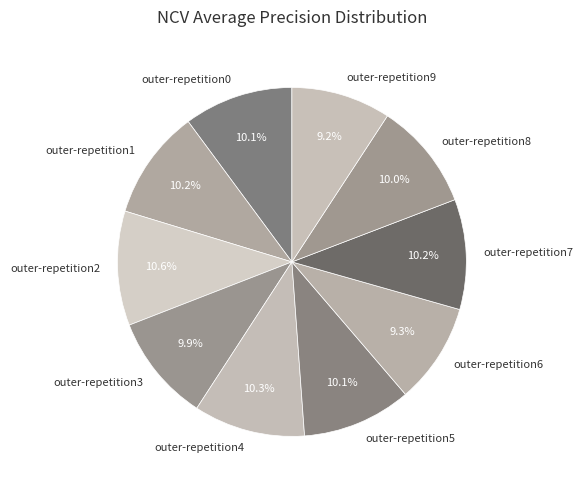

What is the total percentage of outer-repetition0 and outer-repetition7?

20.3%